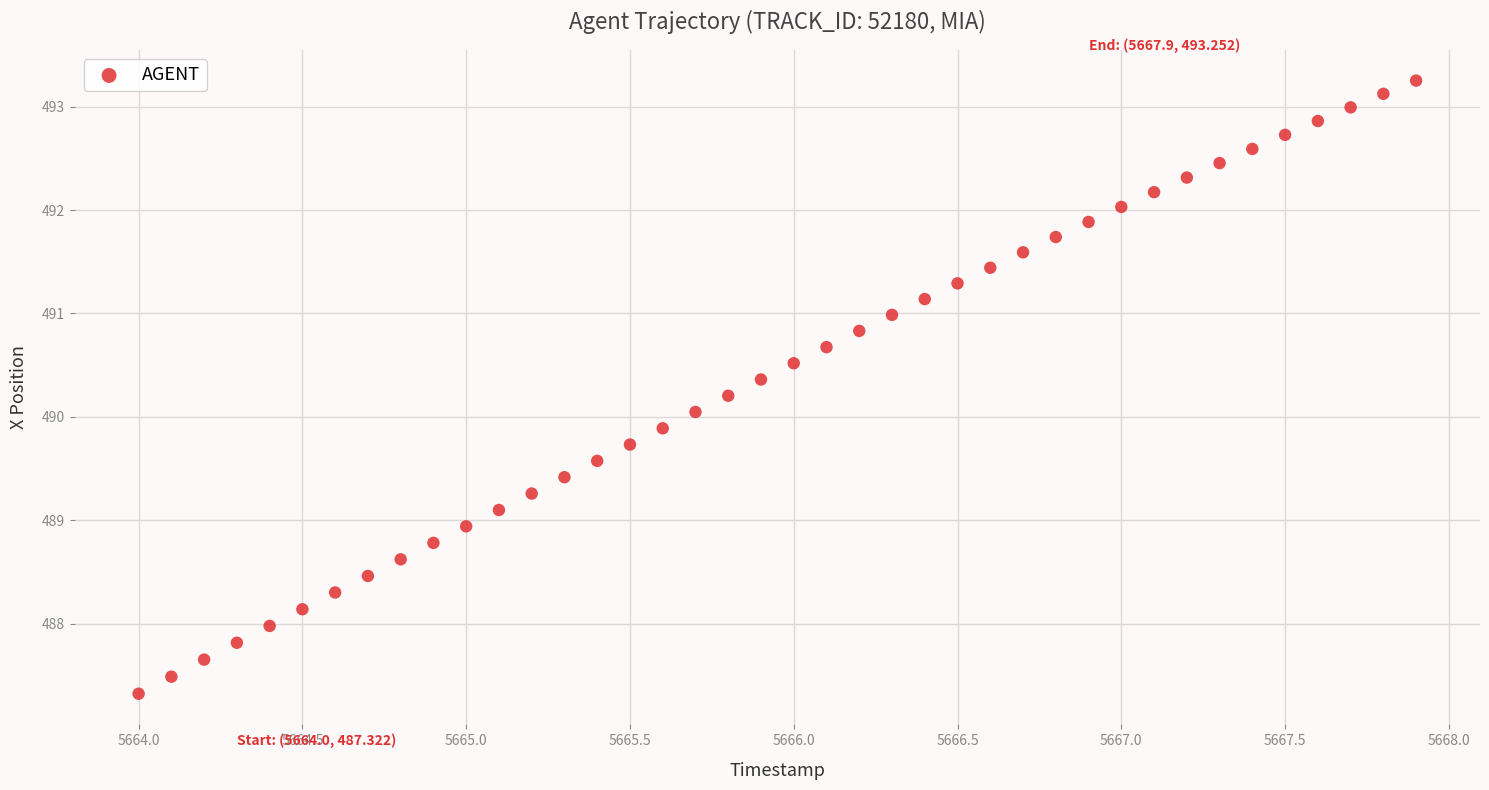

What is the range of X values (max minus min)?

3.9